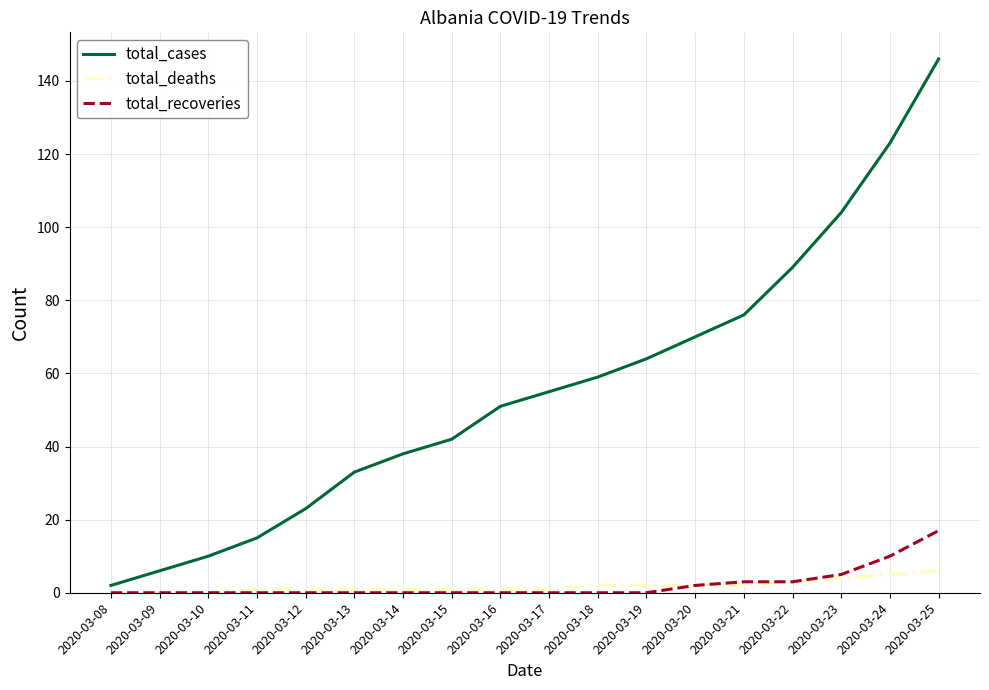

Rank the categories by total_cases value from lowest to highest.

2020-03-08, 2020-03-09, 2020-03-10, 2020-03-11, 2020-03-12, 2020-03-13, 2020-03-14, 2020-03-15, 2020-03-16, 2020-03-17, 2020-03-18, 2020-03-19, 2020-03-20, 2020-03-21, 2020-03-22, 2020-03-23, 2020-03-24, 2020-03-25